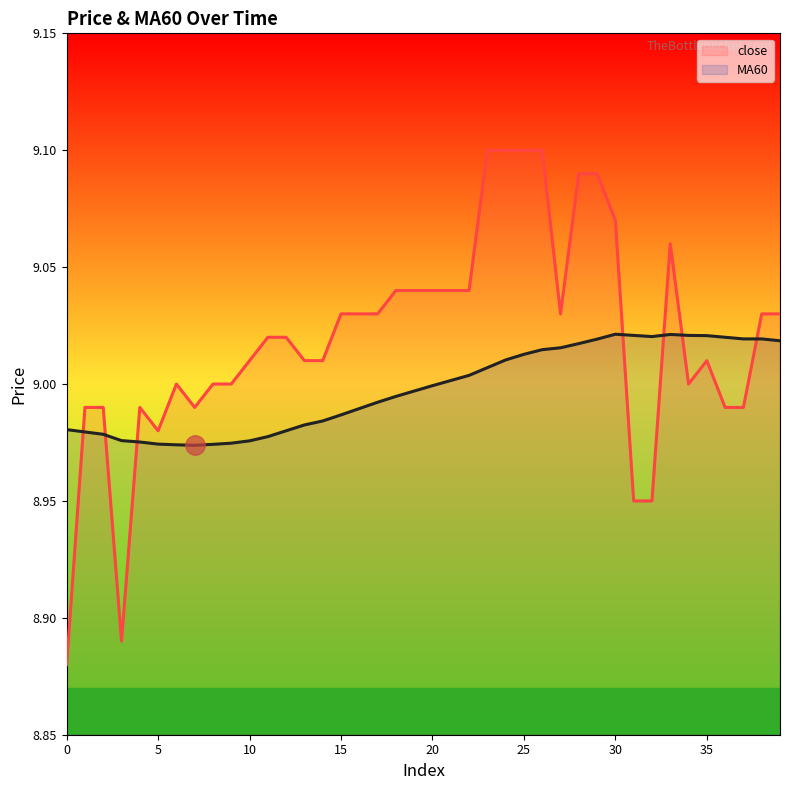

Reading right to left, list all the values displayed in this chart.

close: 9.0	9.0	9.0	9.0	9.0	9.0	9.1	8.9	8.9	9.1	9.1	9.1	9.0	9.1	9.1	9.1	9.1	9.0	9.0	9.0	9.0	9.0	9.0	9.0	9.0	9.0	9.0	9.0	9.0	9.0	9.0	9.0	9.0	9.0	9.0	9.0	8.9	9.0	9.0	8.9
MA60: 9.0	9.0	9.0	9.0	9.0	9.0	9.0	9.0	9.0	9.0	9.0	9.0	9.0	9.0	9.0	9.0	9.0	9.0	9.0	9.0	9.0	9.0	9.0	9.0	9.0	9.0	9.0	9.0	9.0	9.0	9.0	9.0	9.0	9.0	9.0	9.0	9.0	9.0	9.0	9.0